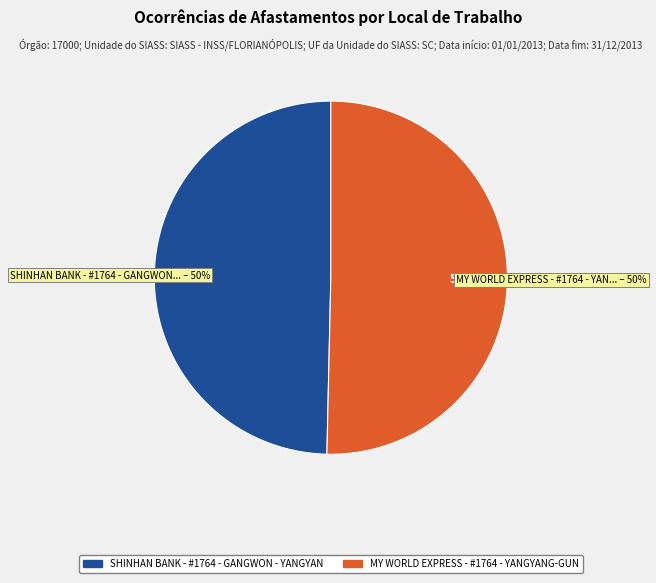

Is it true that MY WORLD EXPRESS - #1764 - YANGYANG-GUN is 65% of the pie?

False